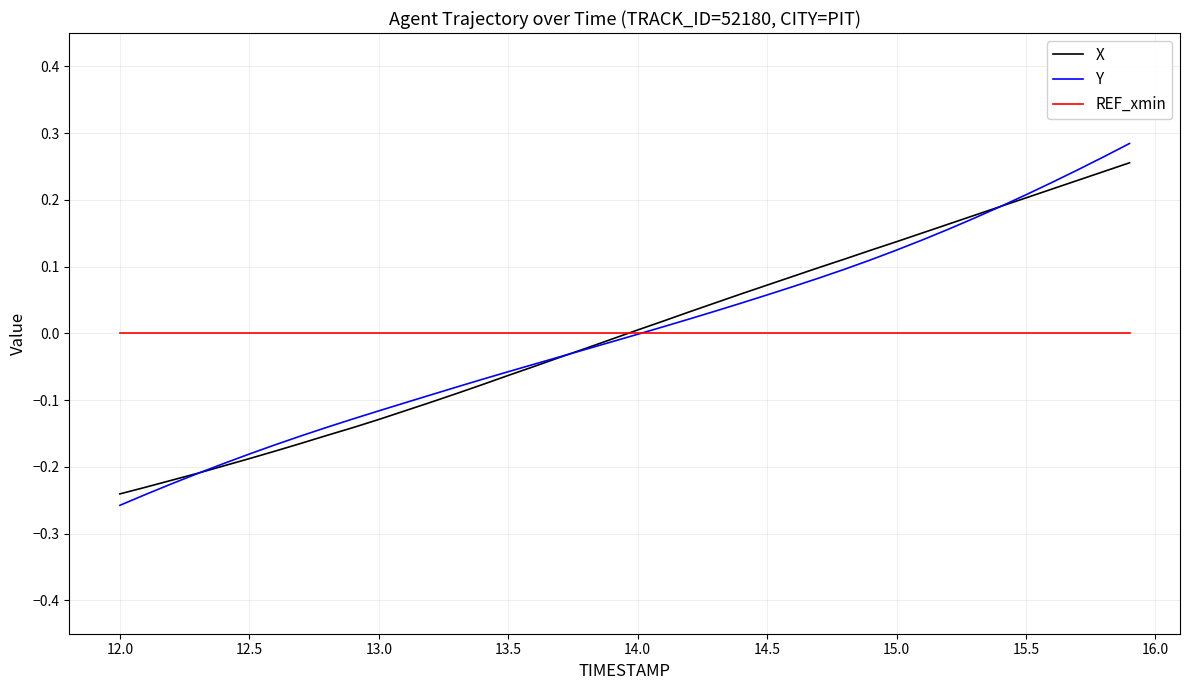

How many values in the X series exceed 0?

20